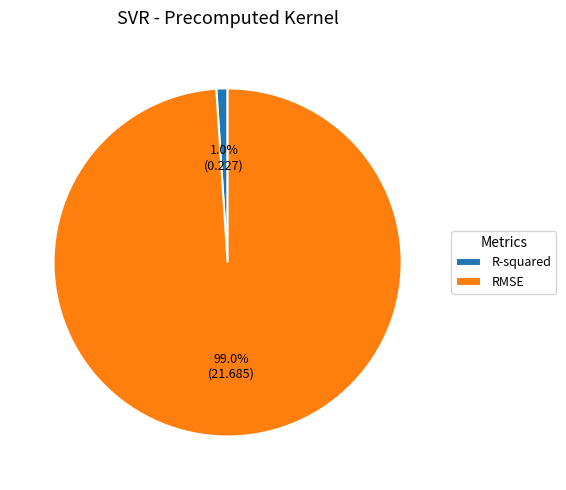

What is the largest slice in the pie chart?

RMSE